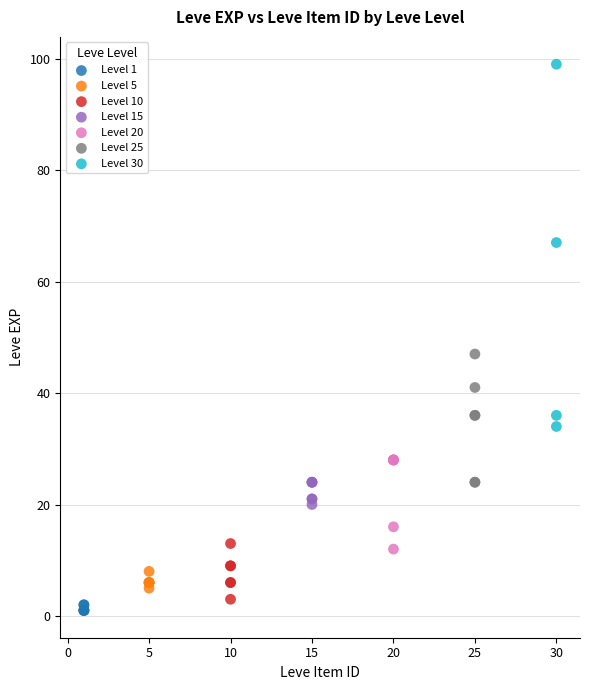

Which series contains the highest Y value?

Level 30